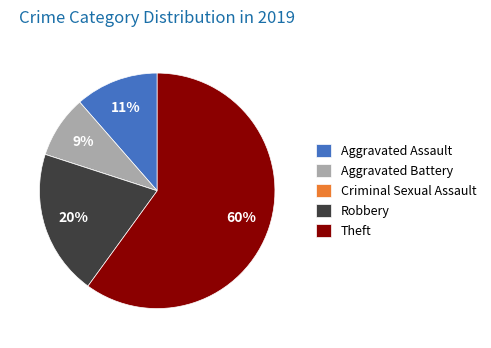

What is the ratio of the value at Aggravated Battery to the value at Aggravated Assault?

0.8